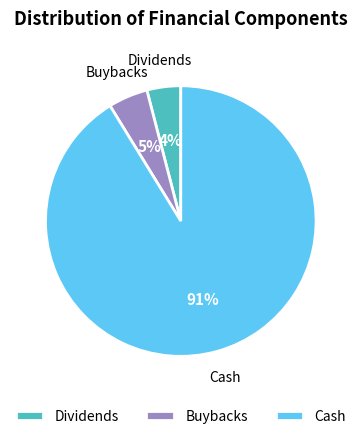

Which has a higher value, Cash or Dividends?

Cash